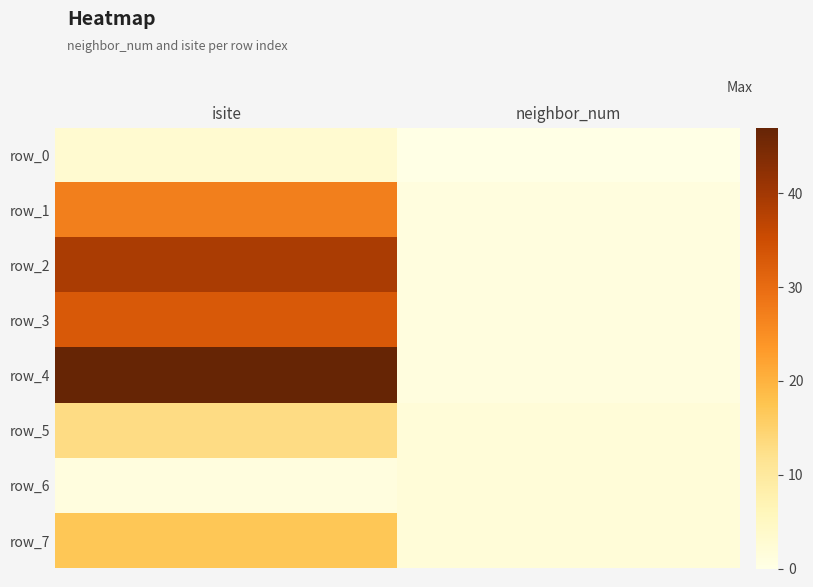

Which series has the largest total across all categories?

row_4